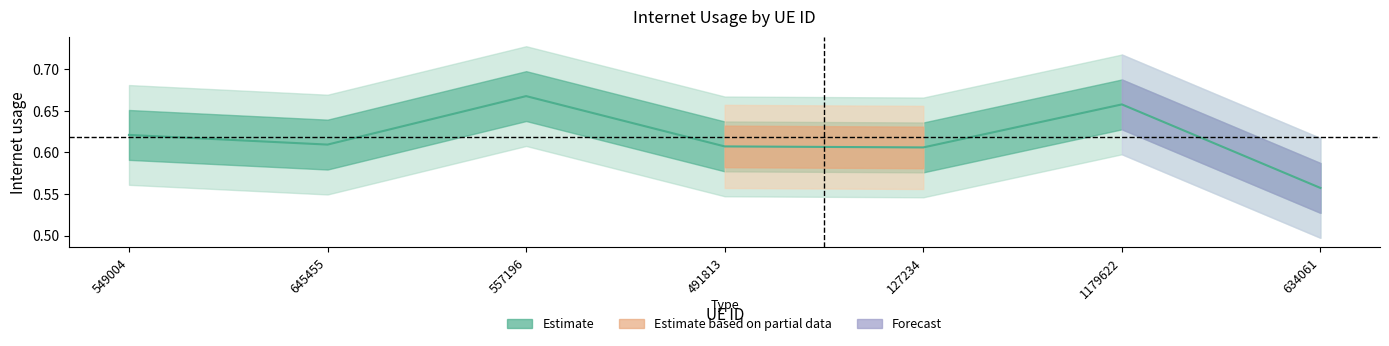

Reading right to left, transcribe all the data shown in this chart.

634061=0.6	1179622=0.7	127234=0.6	491813=0.6	557196=0.7	645455=0.6	549004=0.6